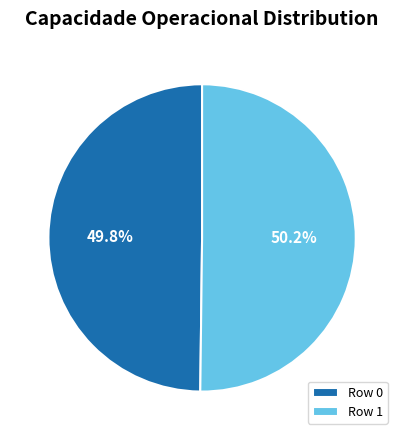

What is the ratio of the value at Row 0 to the value at Row 1?

1.0